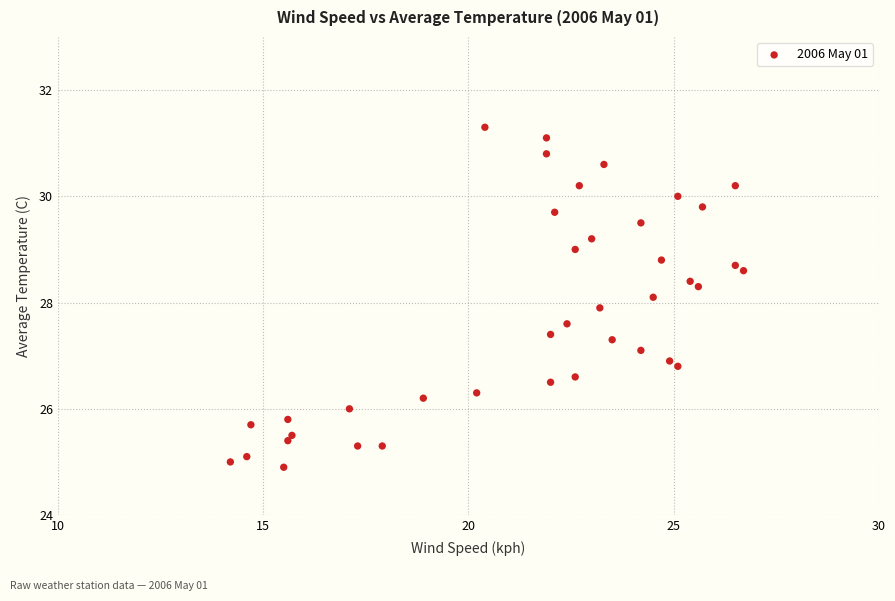

What is the range of Y values (max minus min)?

6.4